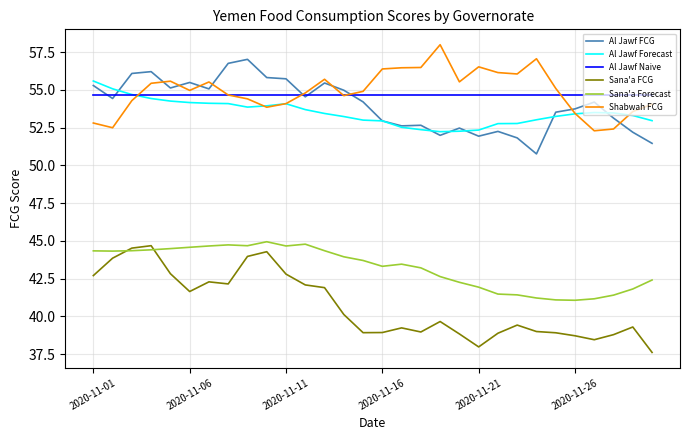

What is the lowest value of the Al Jawf FCG series?

50.8